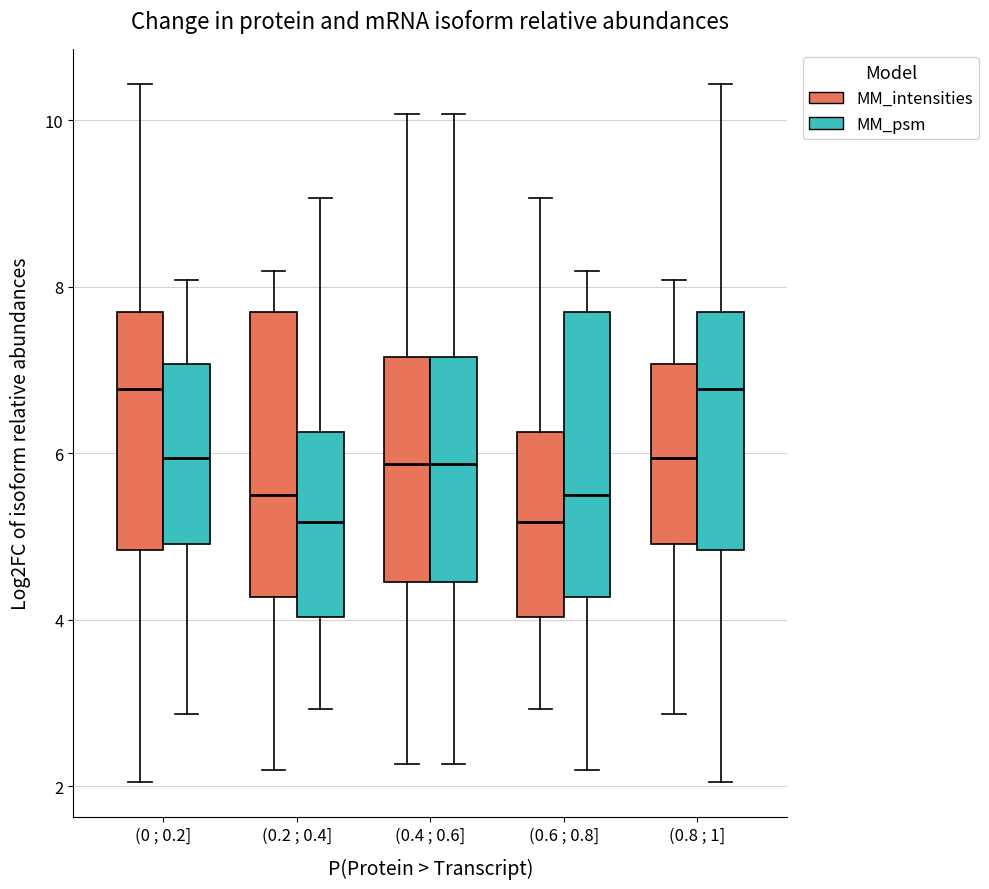

Reading left to right, read every box against the y-axis: the position of its median line, the range the box covers, and the ends of its whiskers. The values are not printed on the chart, so give them approximately, as read against the axis.

(0 ; 0.2] (MM_intensities): median 6.8, box 4.8 to 7.8, whiskers 2.0 to 10.4
(0 ; 0.2] (MM_psm): median 6.0, box 5.0 to 7.0, whiskers 2.8 to 8.0
(0.2 ; 0.4] (MM_intensities): median 5.4, box 4.2 to 7.6, whiskers 2.2 to 8.2
(0.2 ; 0.4] (MM_psm): median 5.2, box 4.0 to 6.2, whiskers 3.0 to 9.0
(0.4 ; 0.6] (MM_intensities): median 5.8, box 4.4 to 7.2, whiskers 2.2 to 10.0
(0.4 ; 0.6] (MM_psm): median 5.8, box 4.4 to 7.2, whiskers 2.2 to 10.0
(0.6 ; 0.8] (MM_intensities): median 5.2, box 4.0 to 6.2, whiskers 3.0 to 9.0
(0.6 ; 0.8] (MM_psm): median 5.4, box 4.2 to 7.6, whiskers 2.2 to 8.2
(0.8 ; 1] (MM_intensities): median 6.0, box 5.0 to 7.0, whiskers 2.8 to 8.0
(0.8 ; 1] (MM_psm): median 6.8, box 4.8 to 7.8, whiskers 2.0 to 10.4